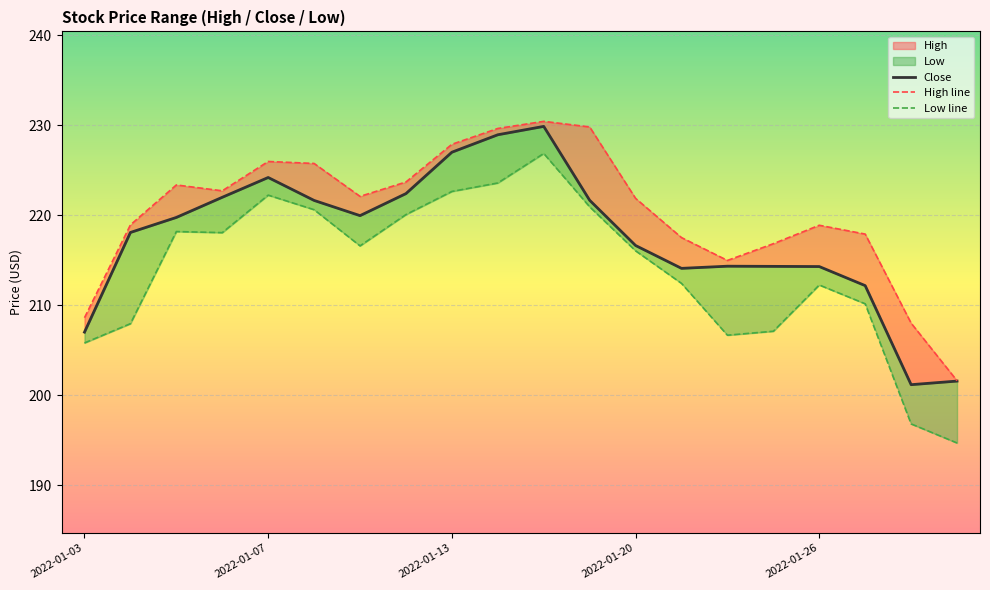

True or false: Close and High line intersect in this chart.

False